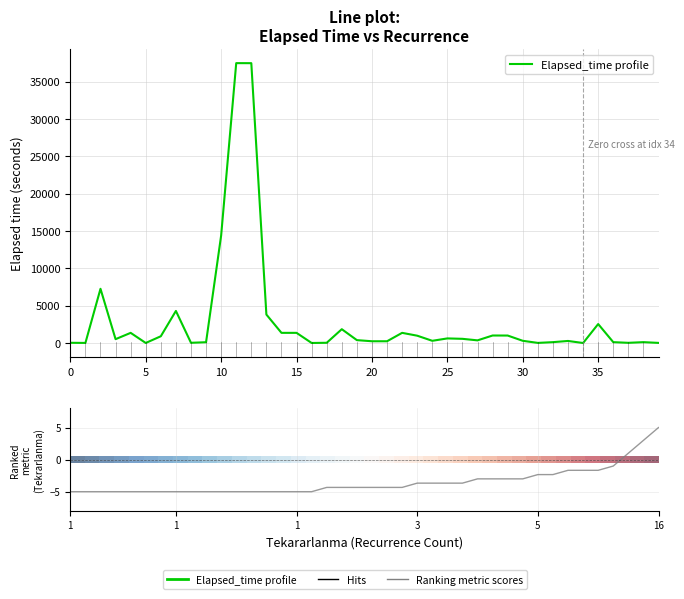

What is the difference between the highest and lowest values at 10?

7265.0